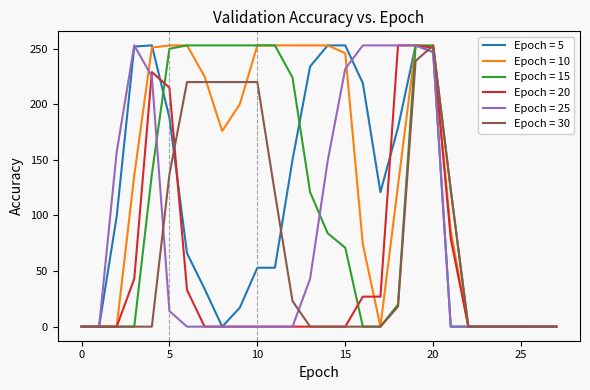

What is the maximum value shown in the chart?

253